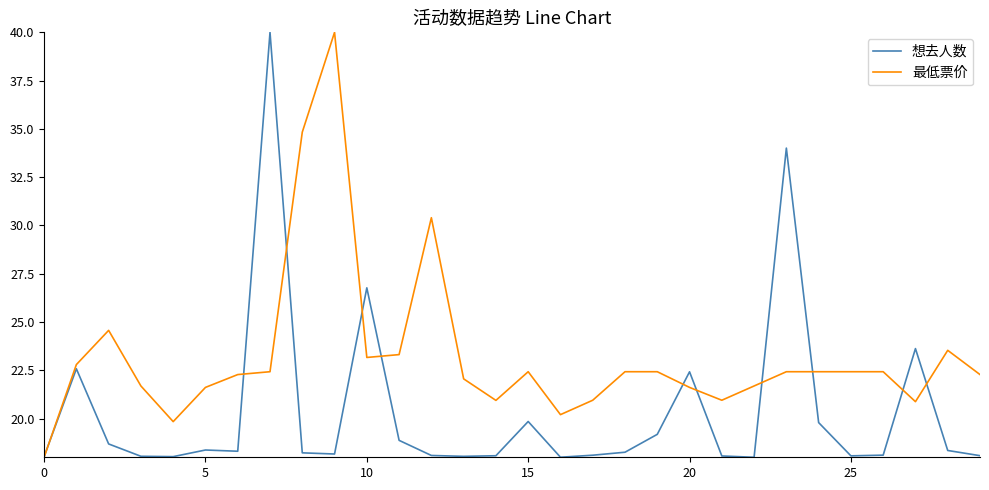

True or false: 想去人数 has more than 2 points higher than both neighbors.

True